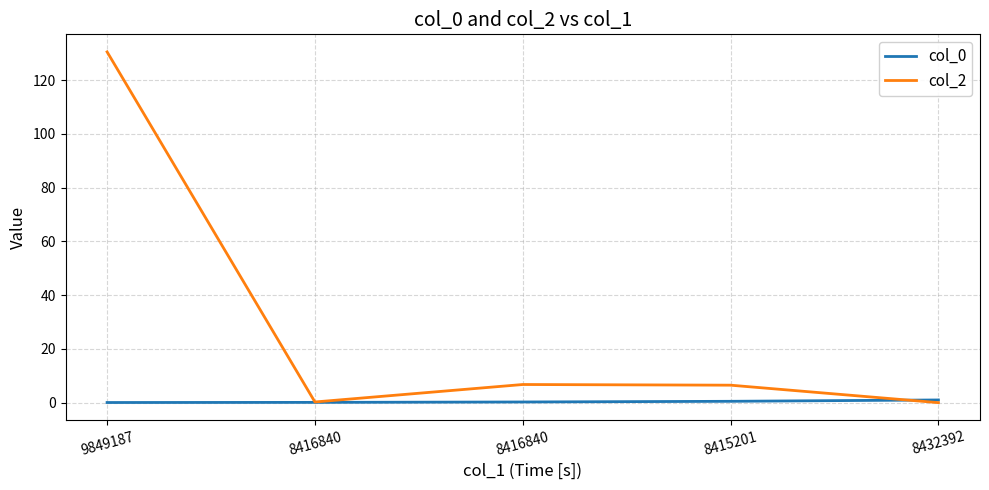

List the series in order of their peak value, highest first.

col_2, col_0